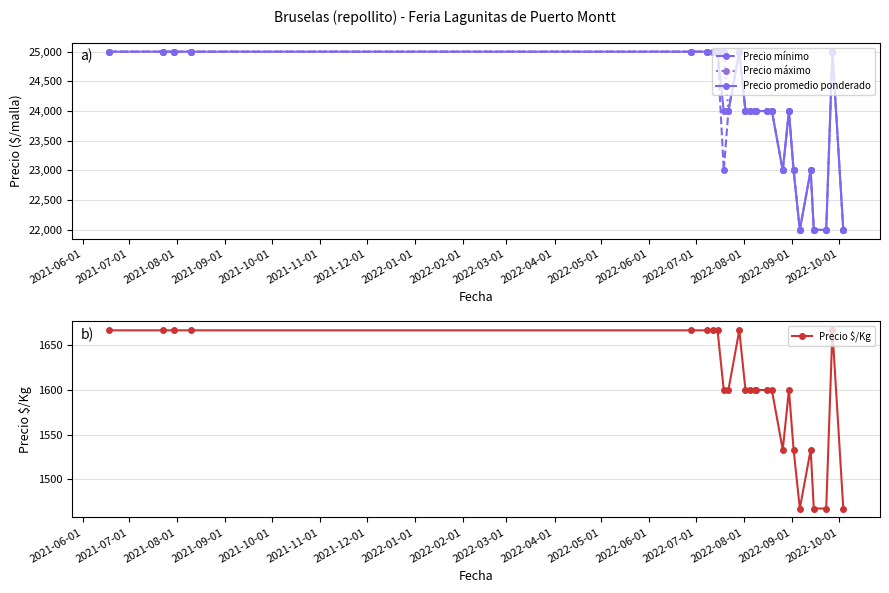

True or false: Precio mínimo and Precio máximo cross at least once.

False